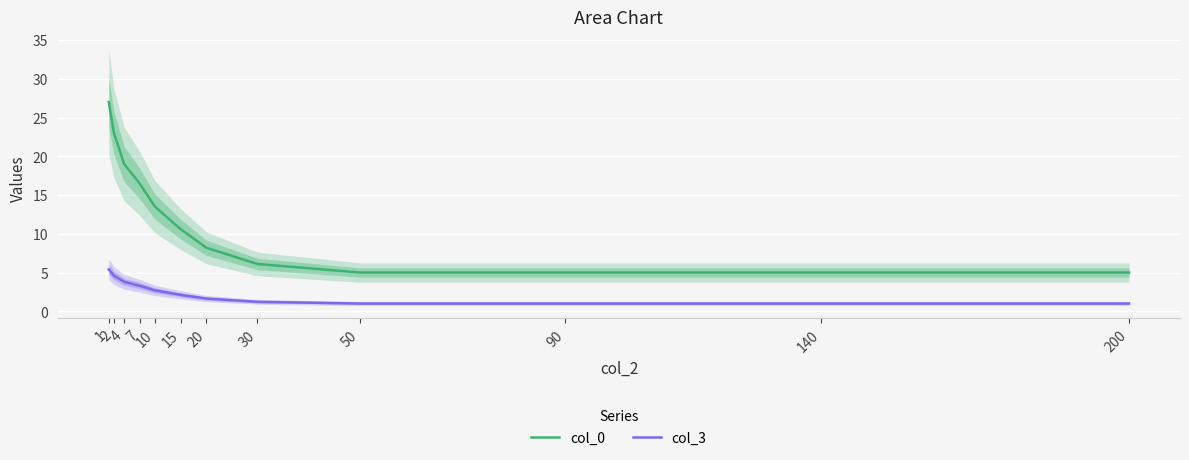

Rank the series by their maximum value, from lowest to highest.

col_3, col_0